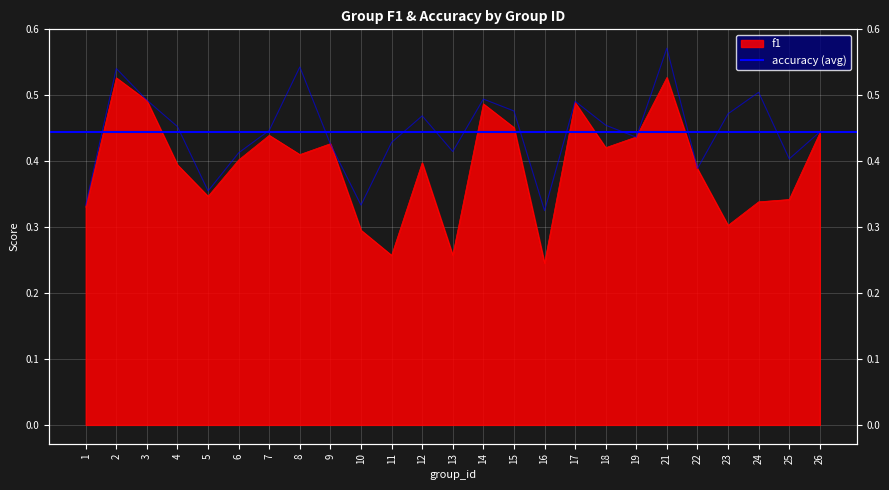

The value of accuracy at 24 is 0.5. True or false?

True